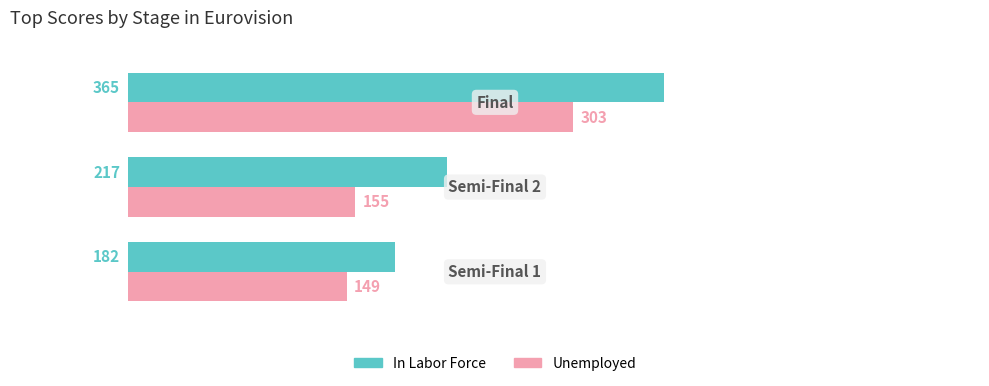

Which series has the largest total across all categories?

In Labor Force